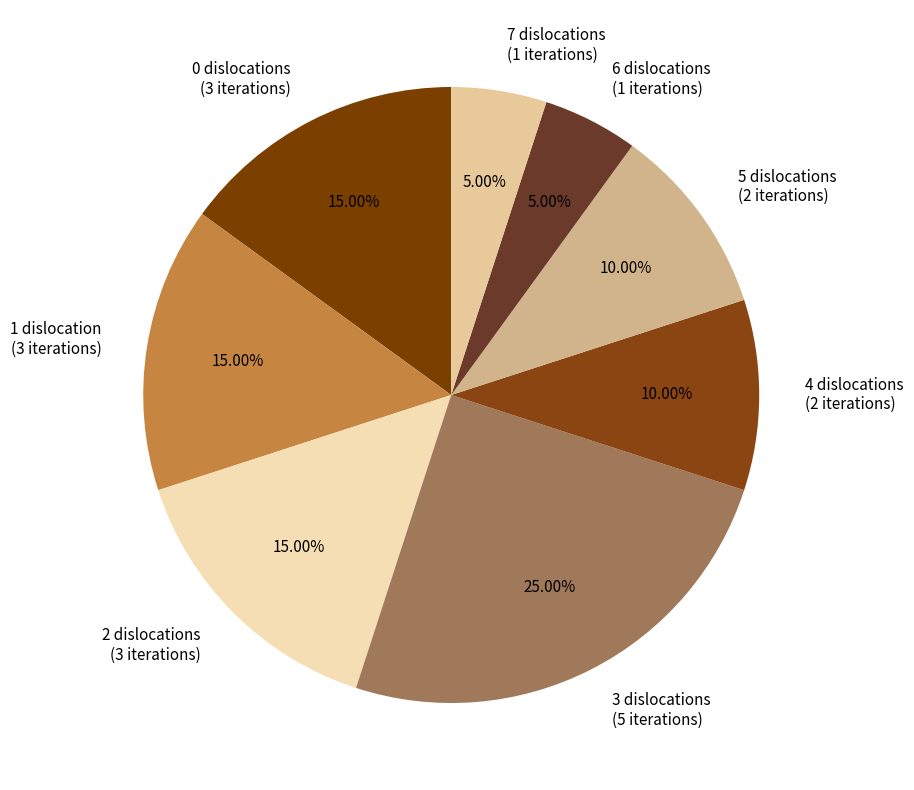

Which has a higher value, 7 dislocations (1 iterations) or 1 dislocation (3 iterations)?

1 dislocation (3 iterations)